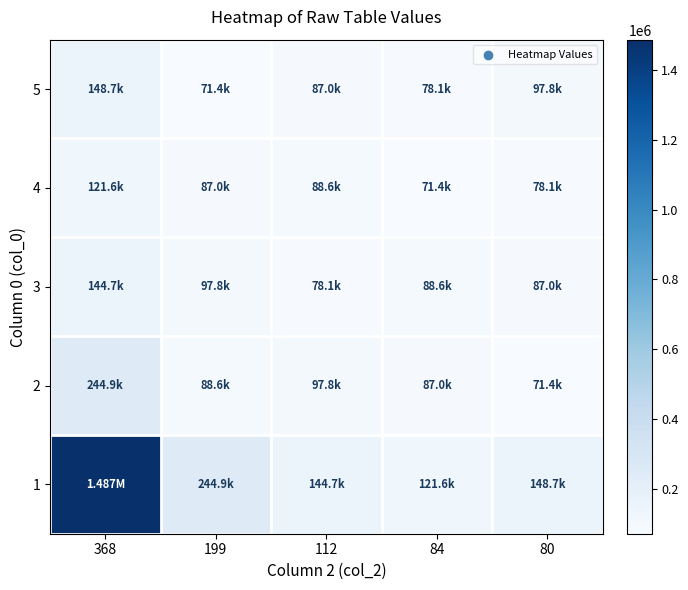

Reading left to right, transcribe all the data shown in this chart.

1: 368=1487102.9	199=244851.8	112=144663.2	84=121648.8	80=148661.7
2: 368=244851.8	199=88640.6	112=97762.0	84=86973.5	80=71388.5
3: 368=144663.2	199=97762.0	112=78058.1	84=88640.6	80=86973.5
4: 368=121648.8	199=86973.5	112=88640.6	84=71388.5	80=78058.1
5: 368=148661.7	199=71388.5	112=86973.5	84=78058.1	80=97762.0